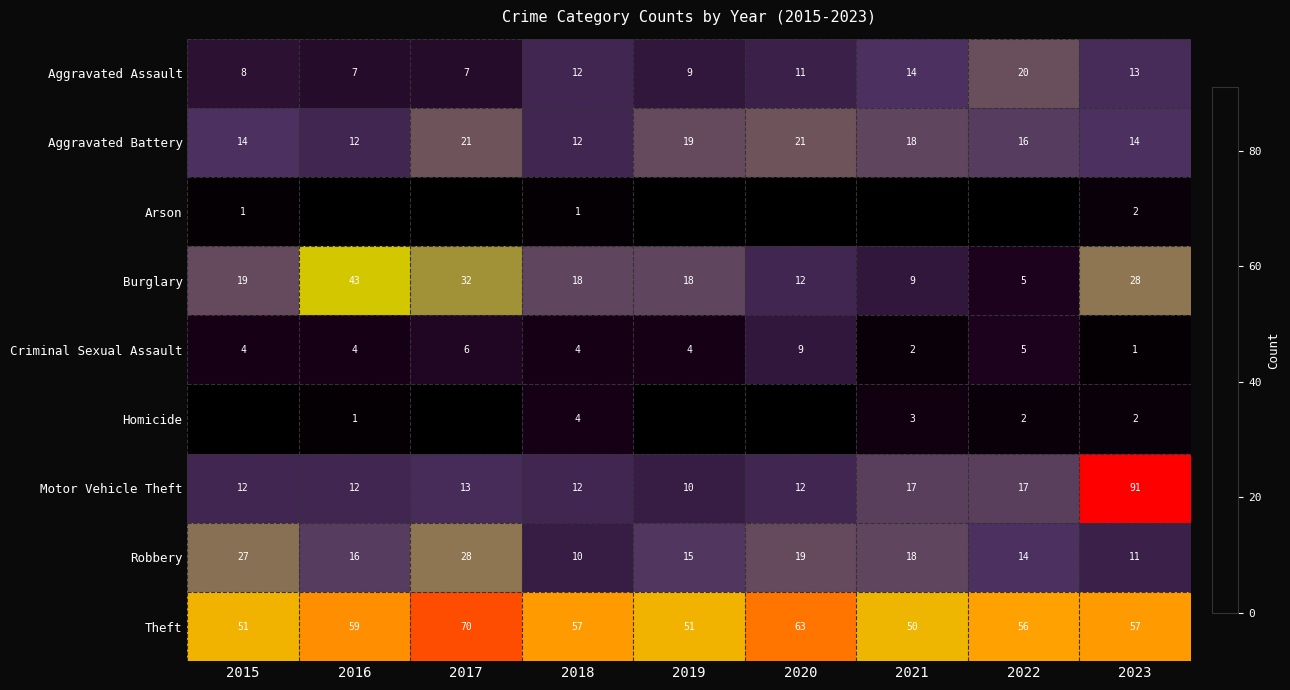

Count the number of categories in the chart.

9